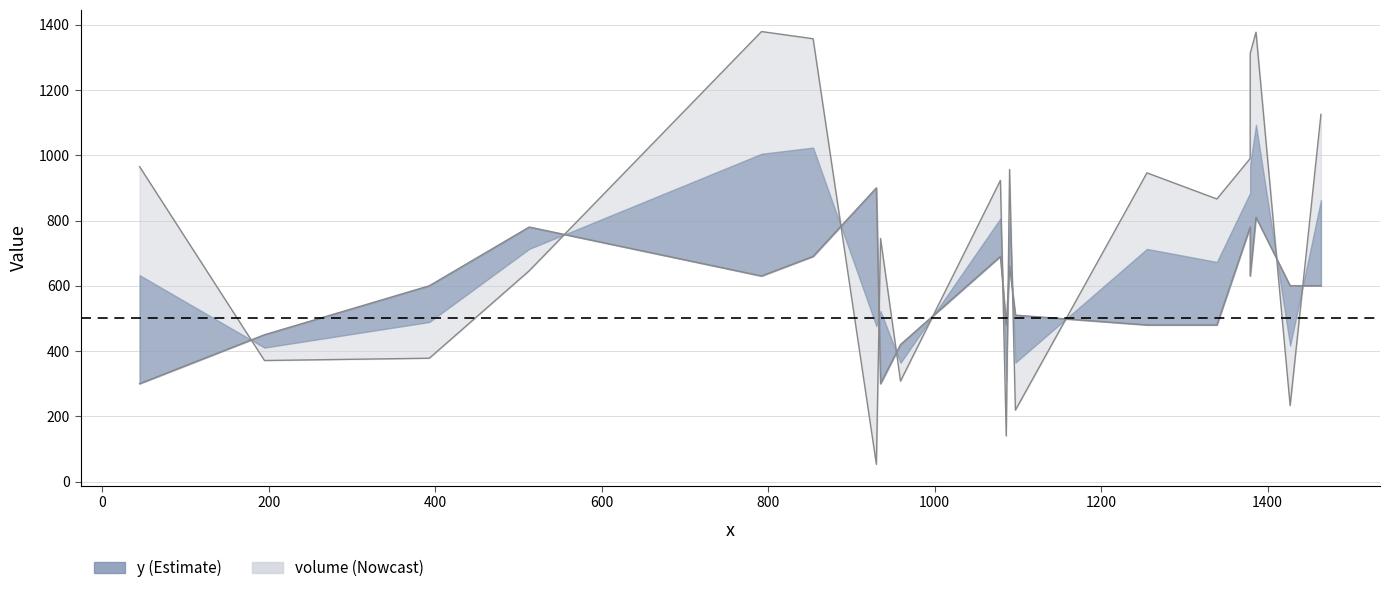

Rank the series at C16 from highest to lowest value.

y, volume